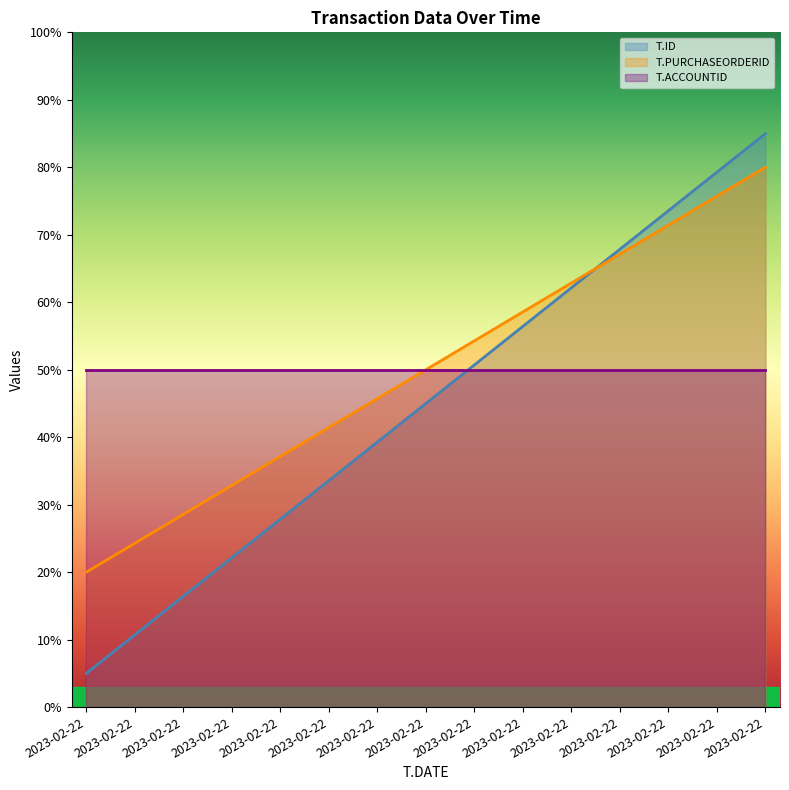

At how many categories does at least one series exceed 73?

3